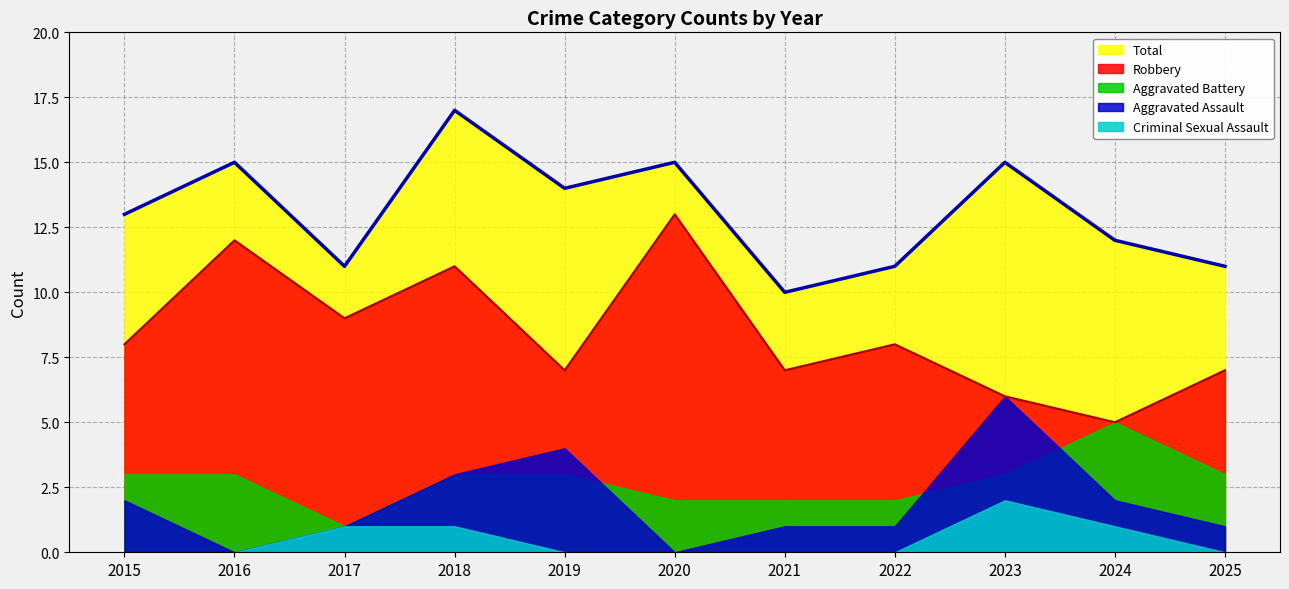

What are all the series names shown in the legend?

Total, Robbery, Aggravated Battery, Aggravated Assault, Criminal Sexual Assault